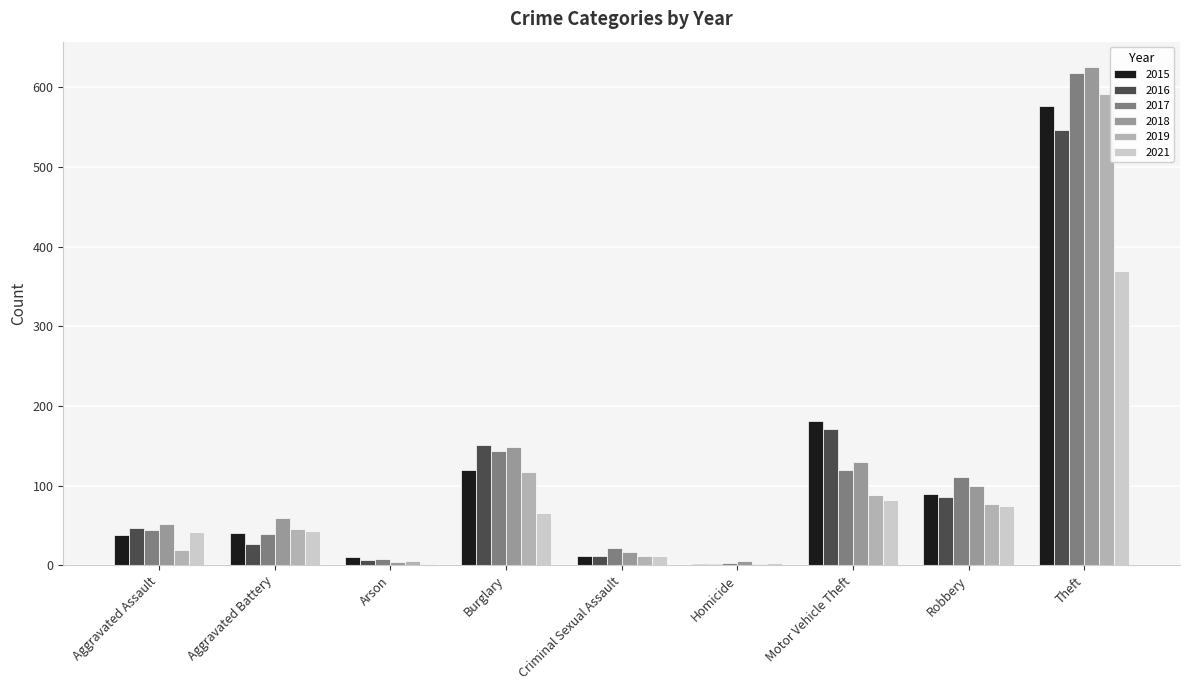

Where is 2016 nearest to the value 274?

Motor Vehicle Theft